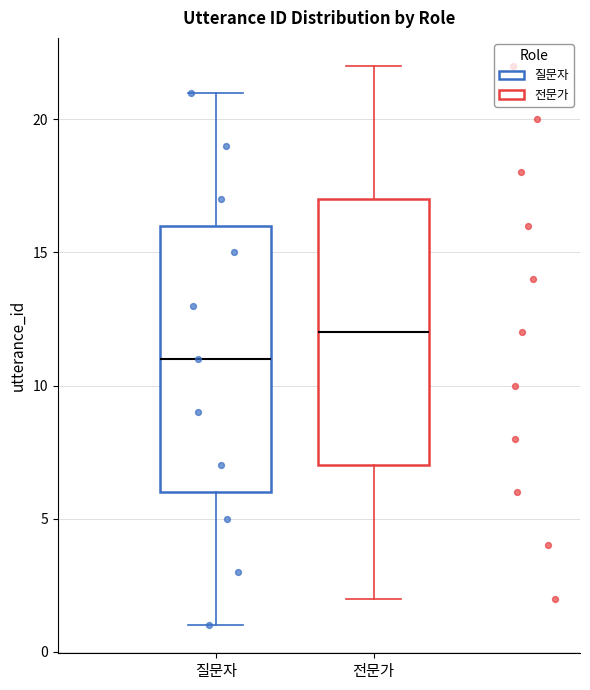

Where does the lower whisker of the box for 질문자 end on the y-axis? The values are not printed on the chart, so give them approximately, as read against the axis.

1